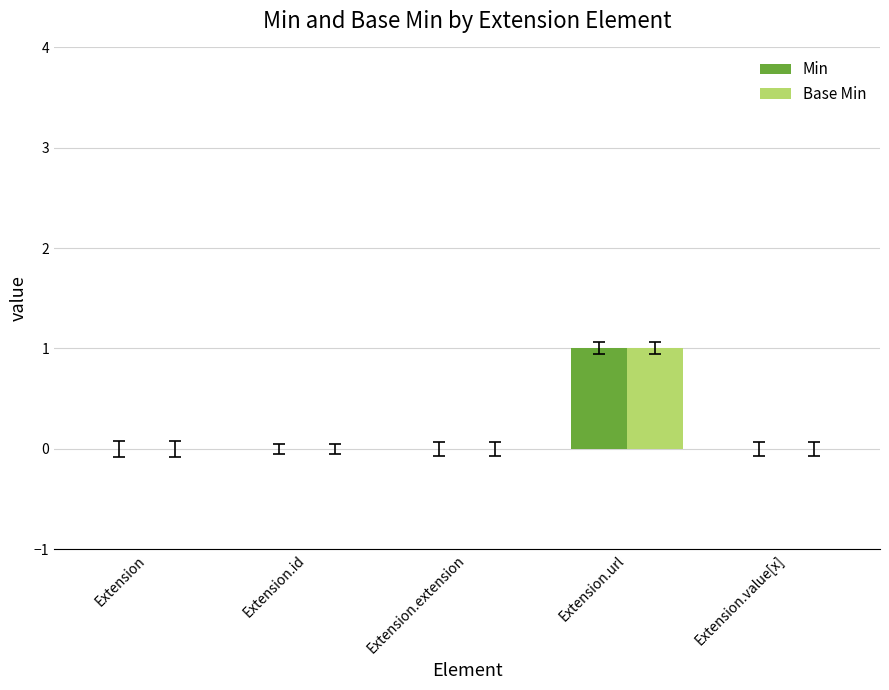

Reading left to right, list all the values displayed in this chart.

Min: 0	0	0	1	0
Base Min: 0	0	0	1	0